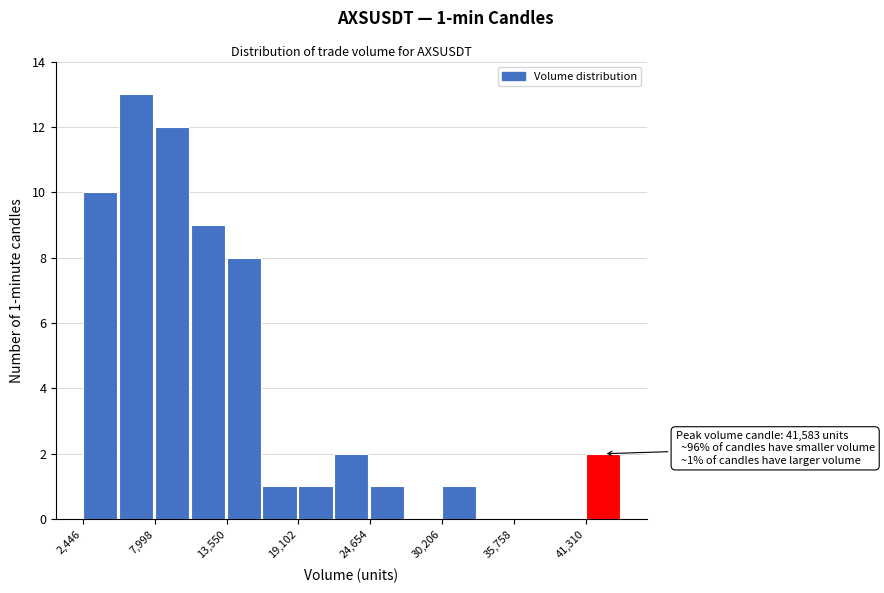

Read against the x-axis, roughly where is the centre of the tallest bar?

7000